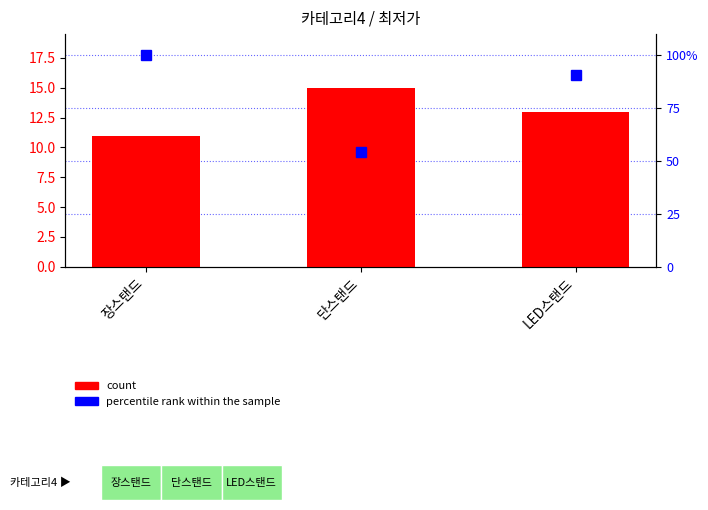

What is the label of the 2nd bar from the left?

단스탠드